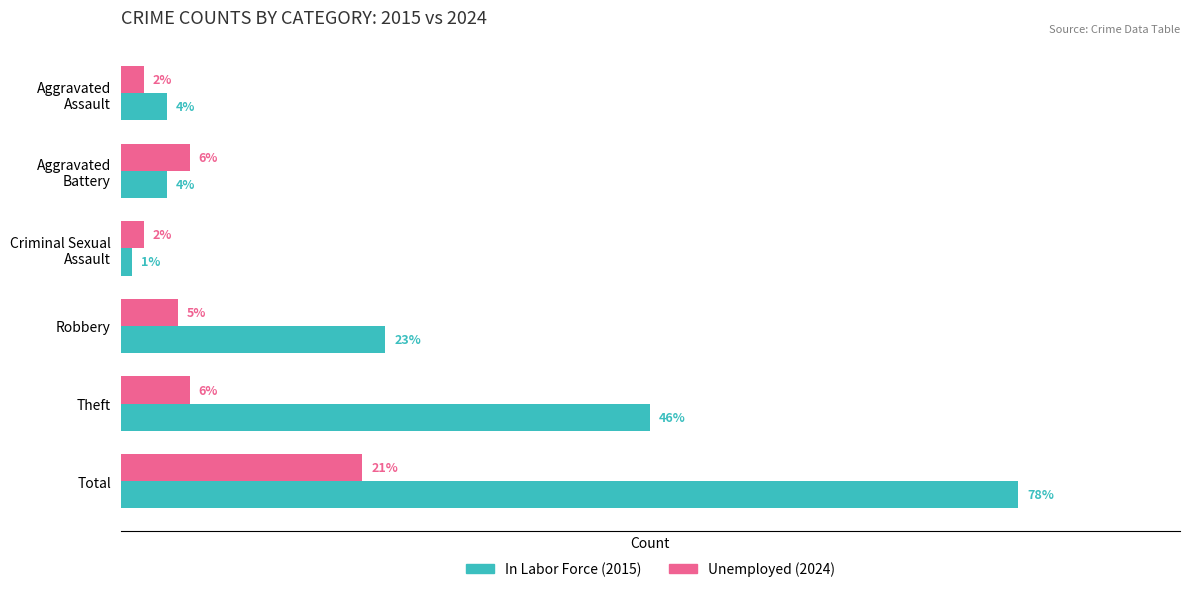

Which series has the largest range (max minus min)?

In Labor Force (2015)